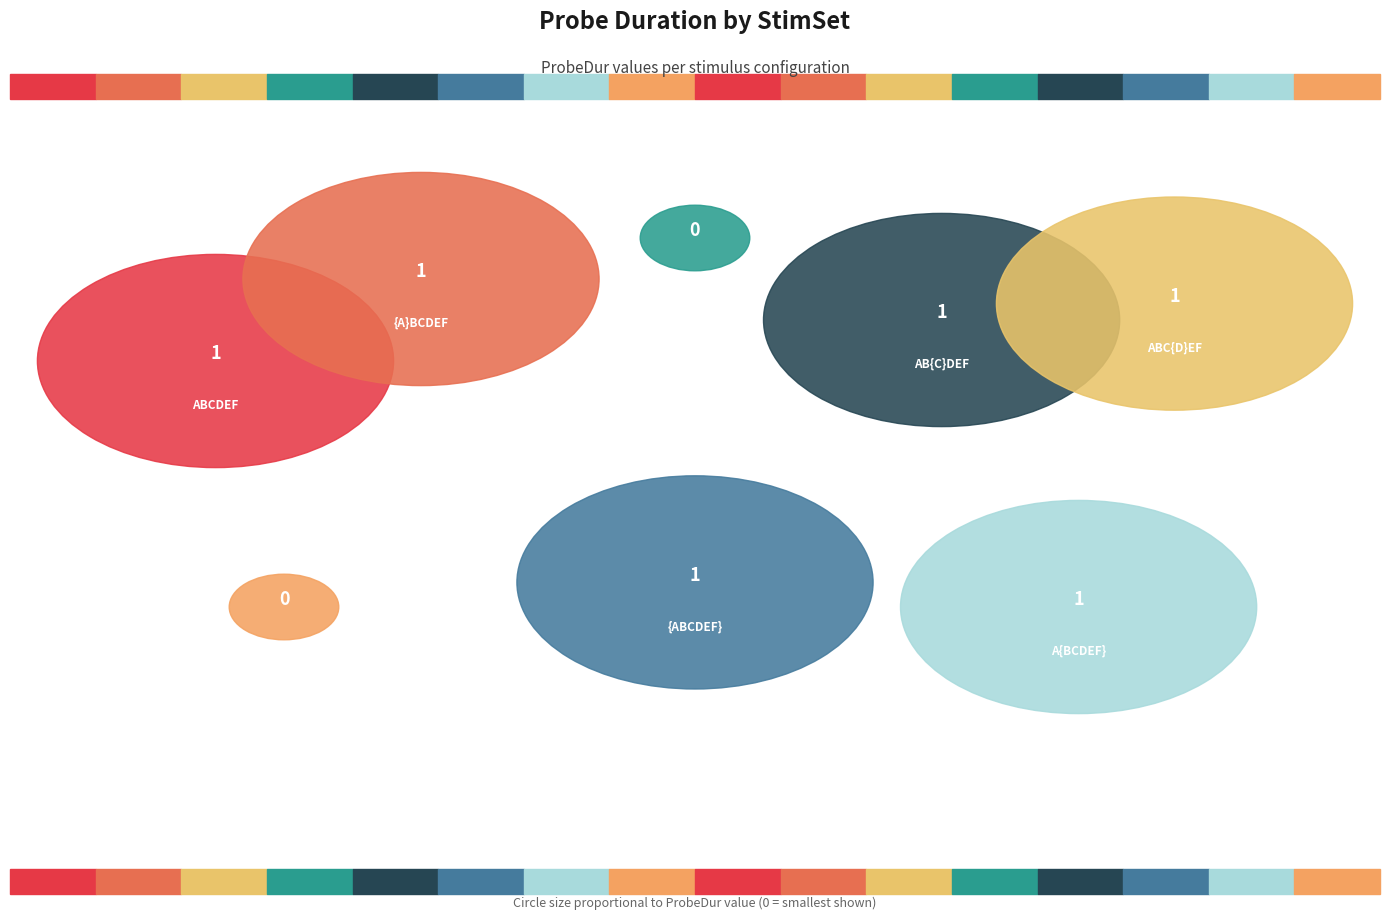

To the nearest percent, what is the average slice percentage?

12%